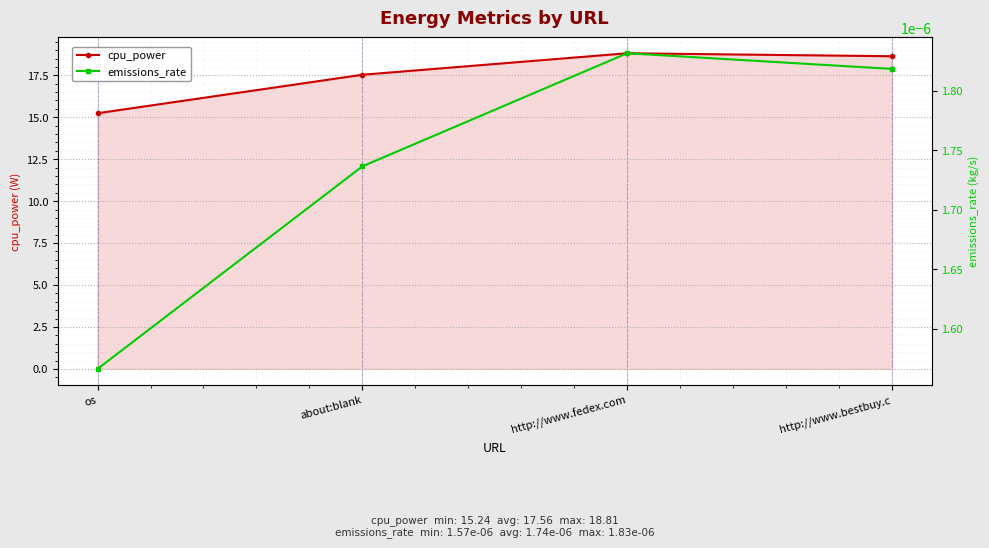

Which series has the largest range (max minus min)?

cpu_power